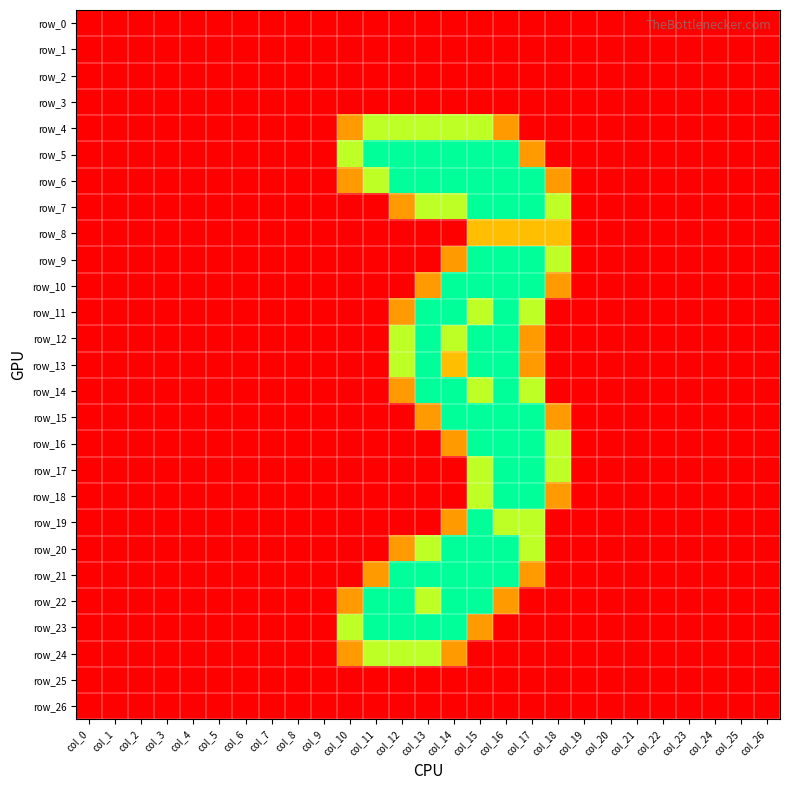

How many positive values does the row_4 series have?

7